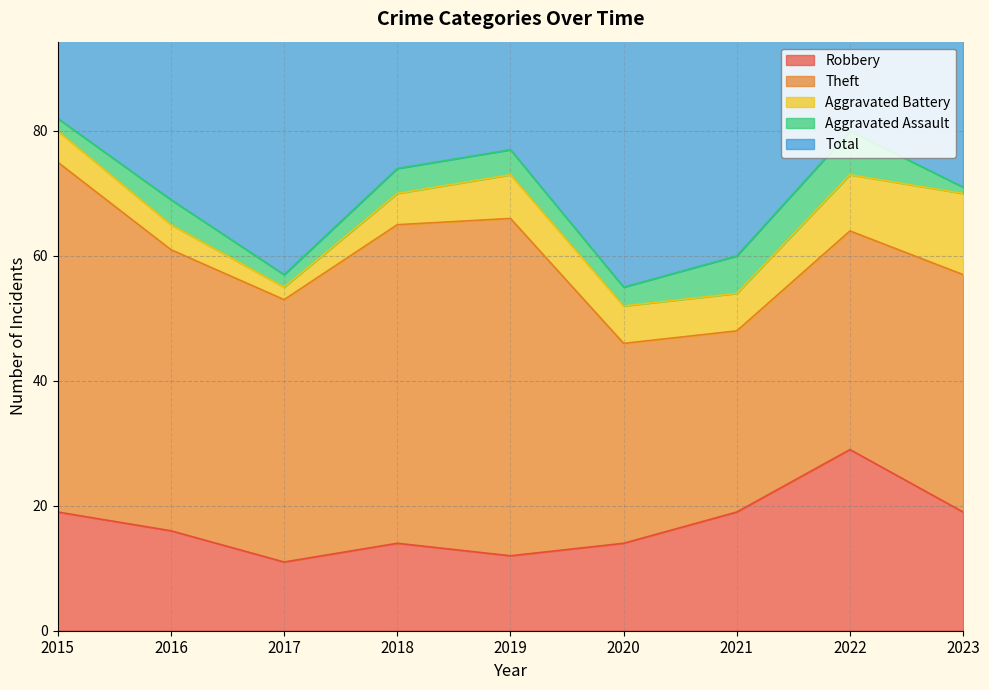

Reading left to right, extract all data points from this chart.

Robbery: 2015=19	2016=16	2017=11	2018=14	2019=12	2020=14	2021=19	2022=29	2023=19
Theft: 2015=56	2016=45	2017=42	2018=51	2019=54	2020=32	2021=29	2022=35	2023=38
Aggravated Battery: 2015=5	2016=4	2017=2	2018=5	2019=7	2020=6	2021=6	2022=9	2023=13
Aggravated Assault: 2015=2	2016=4	2017=2	2018=4	2019=4	2020=3	2021=6	2022=7	2023=1
Total: 2015=82	2016=70	2017=59	2018=74	2019=77	2020=56	2021=60	2022=82	2023=73